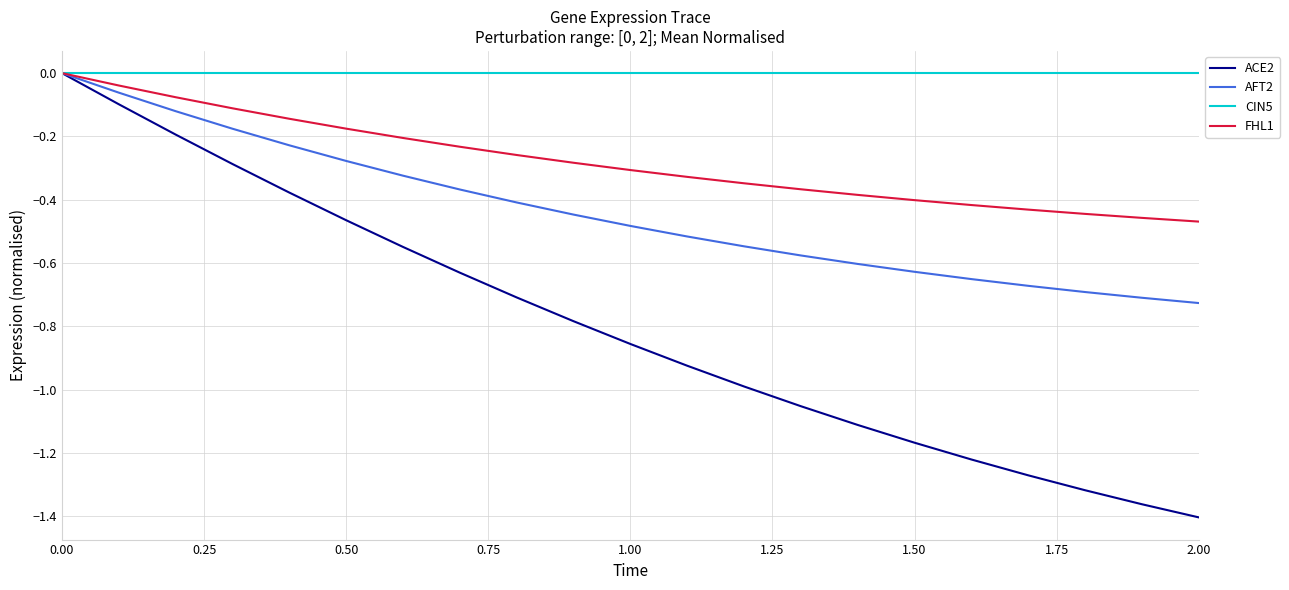

Which series has the widest spread of values?

ACE2